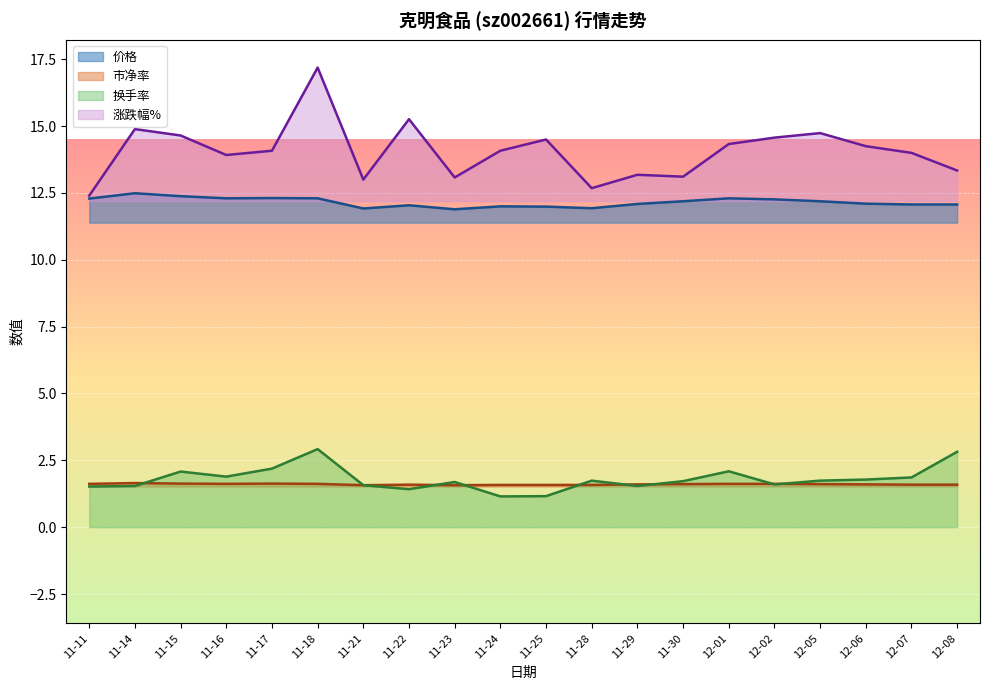

What is the label of the 1st point from the right?

12-08